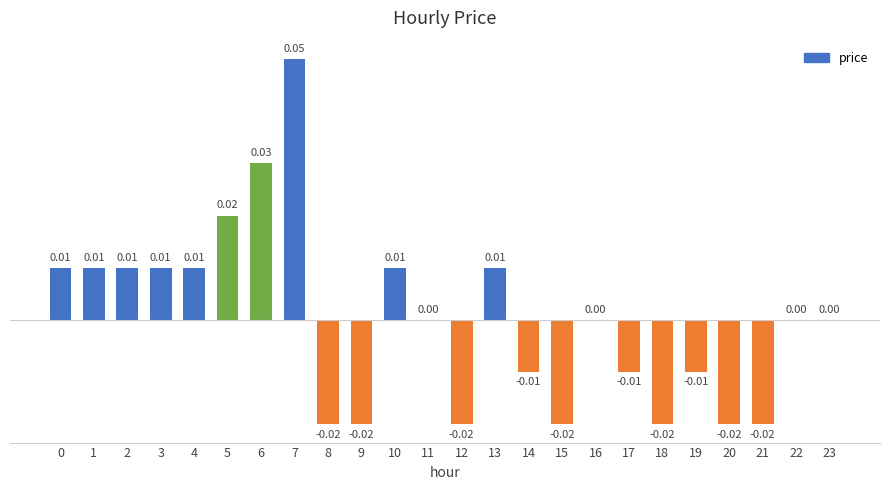

Between 19 and 6, which is larger?

6